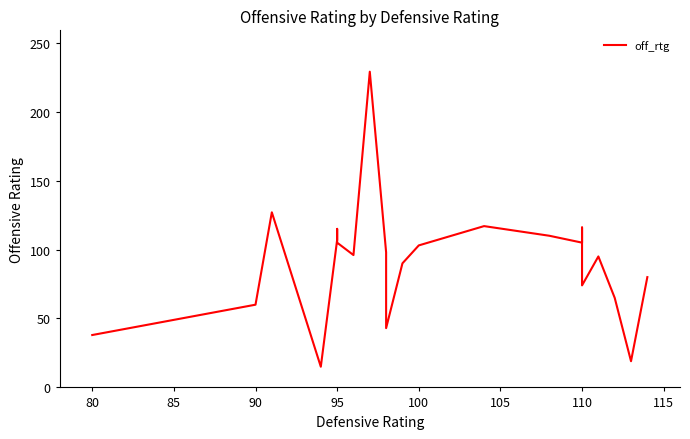

True or false: there are more than 1 points higher than both neighbors.

True